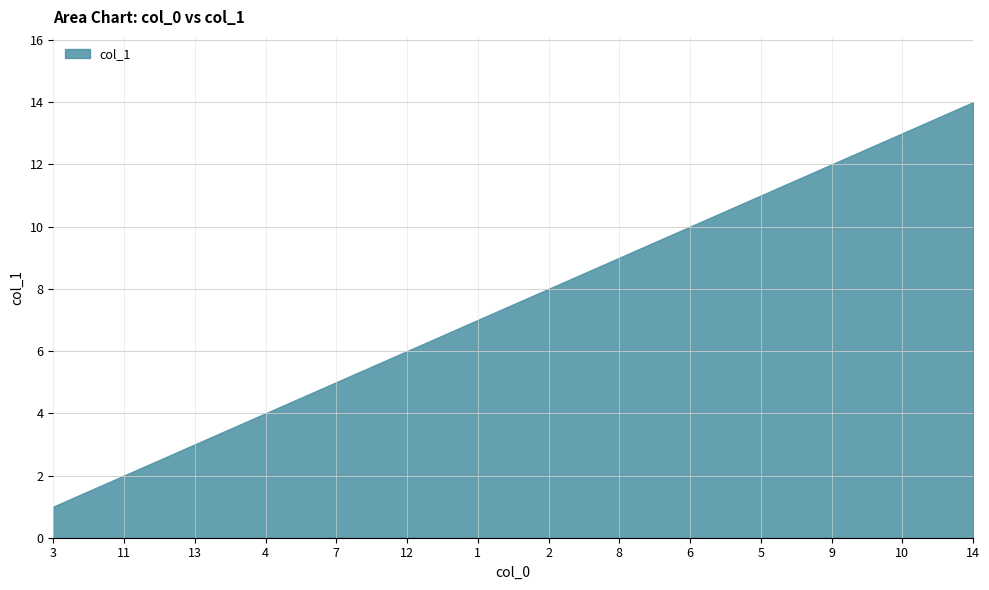

Does the chart display data point markers on the line(s)?

No